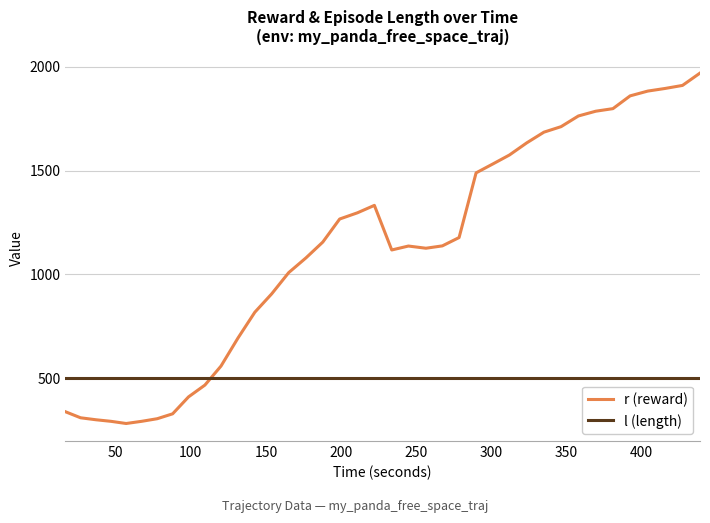

True or false: r (reward) and l (length) intersect in this chart.

True